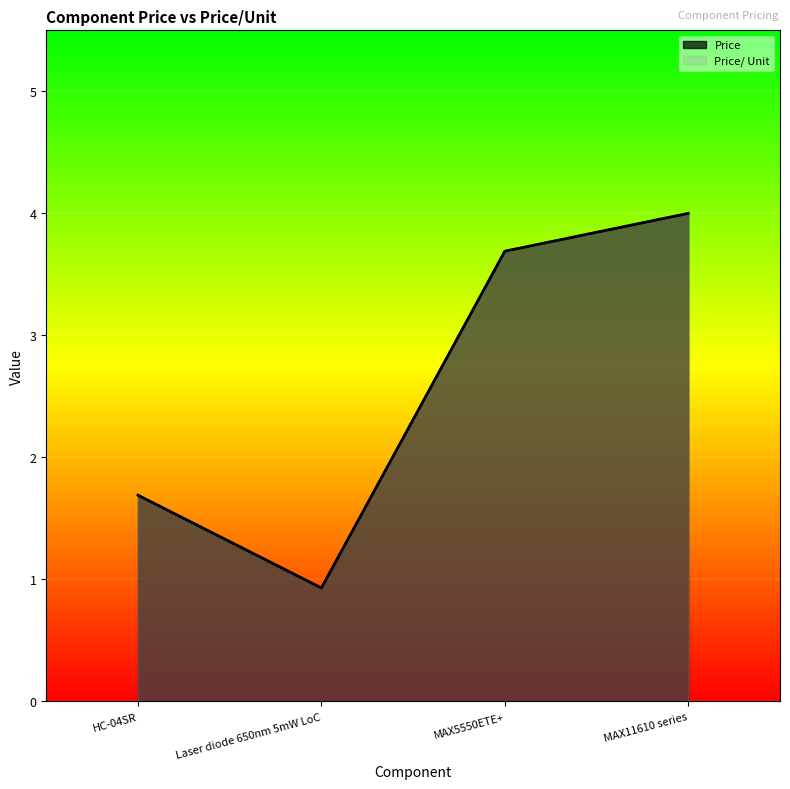

Which series has the largest total across all categories?

Price